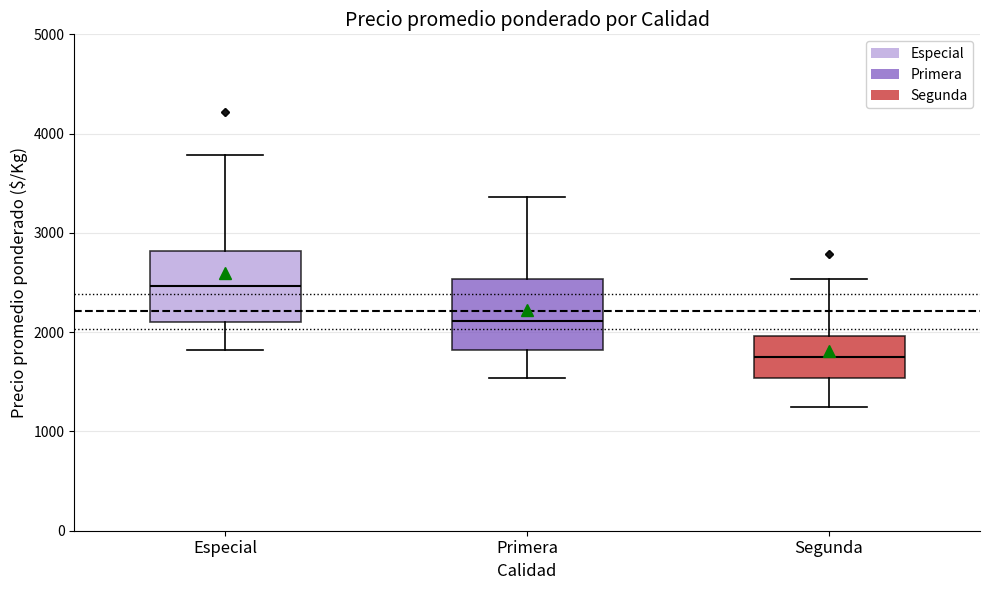

Reading left to right, read every box against the y-axis: the position of its median line, the range the box covers, and the ends of its whiskers. The values are not printed on the chart, so give them approximately, as read against the axis.

Especial: median 2500, box 2100 to 2800, whiskers 1800 to 3800
Primera: median 2100, box 1800 to 2500, whiskers 1500 to 3400
Segunda: median 1800, box 1500 to 2000, whiskers 1300 to 2500